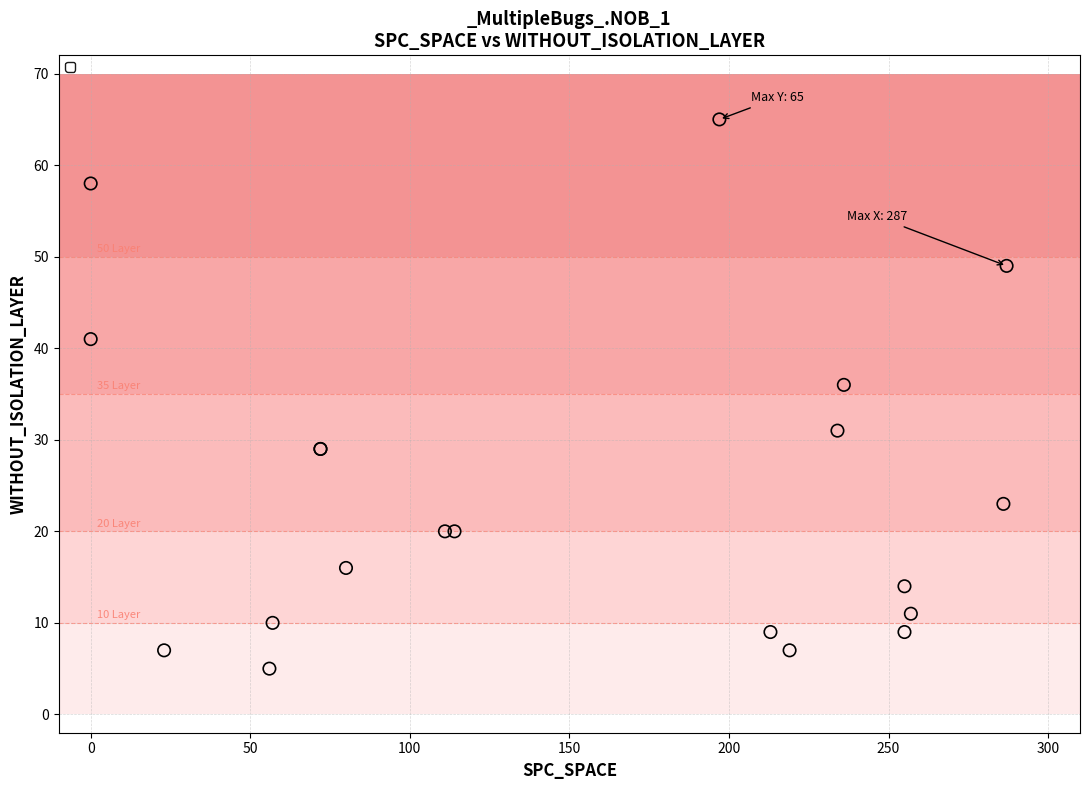

What Y value in the scatter plot is closest to 35?

36